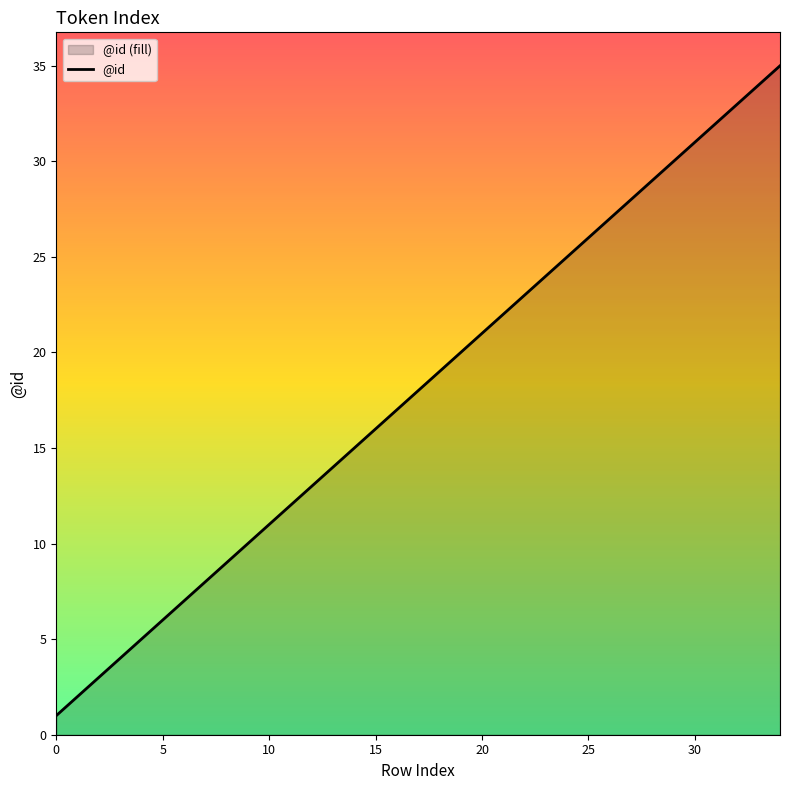

Approximately how many times larger is the value at 8 compared to 19?

0.5